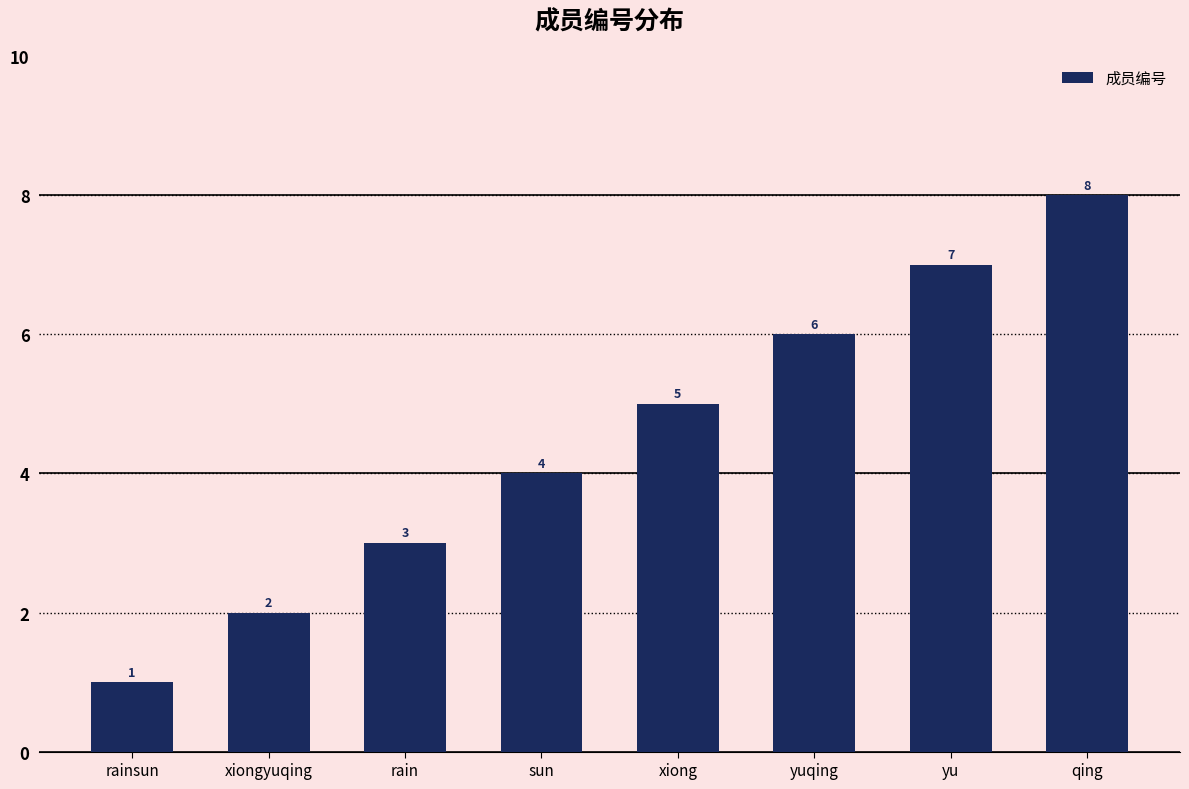

How many bars are there in total?

8